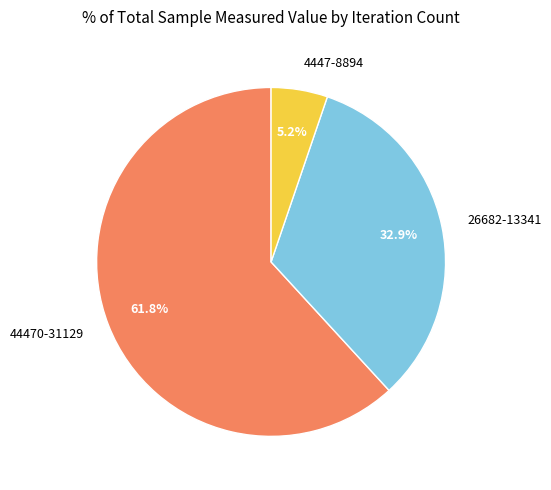

Does 26682-13341 represent more than half of the total?

No